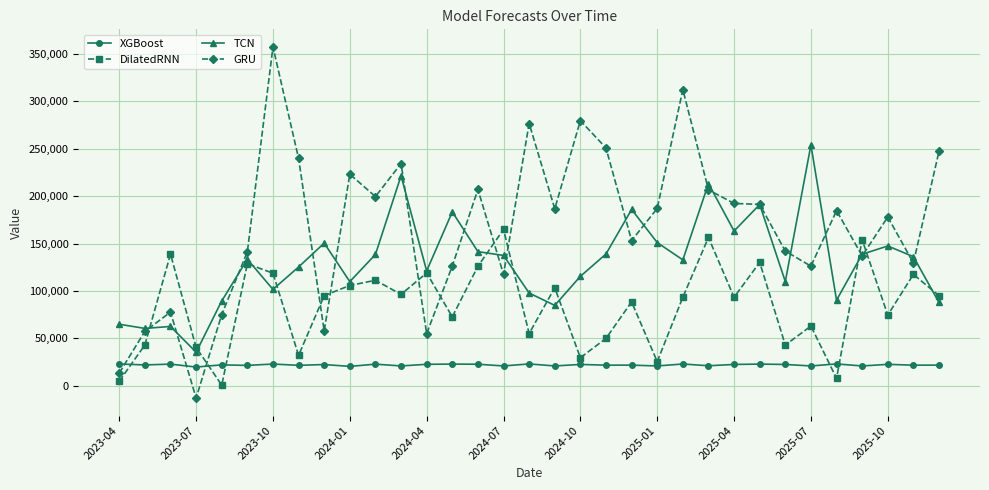

Which series has the largest total across all categories?

GRU